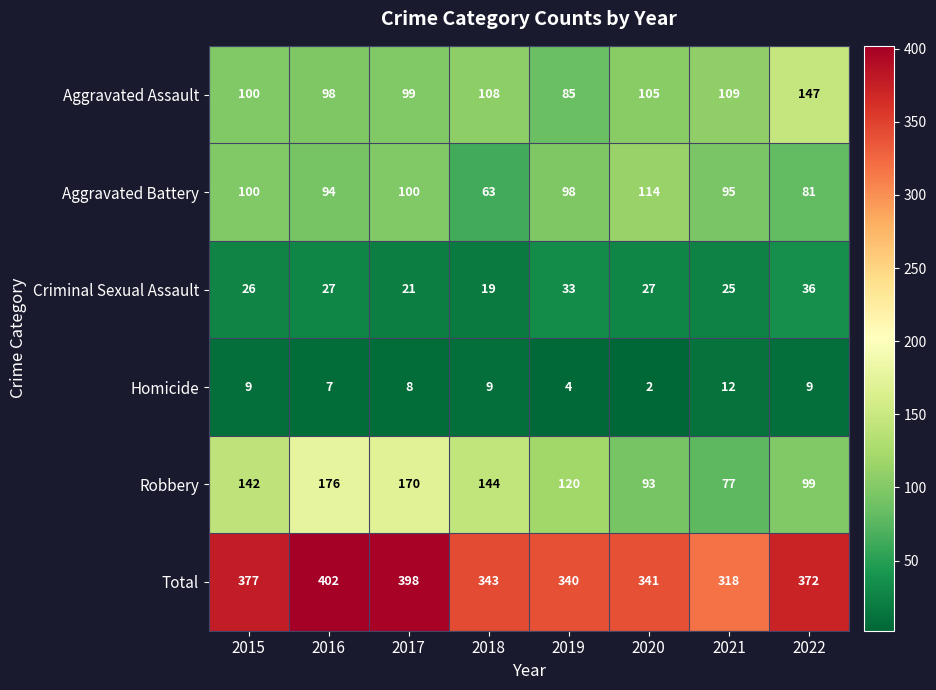

Read the Homicide value at 2021.

12